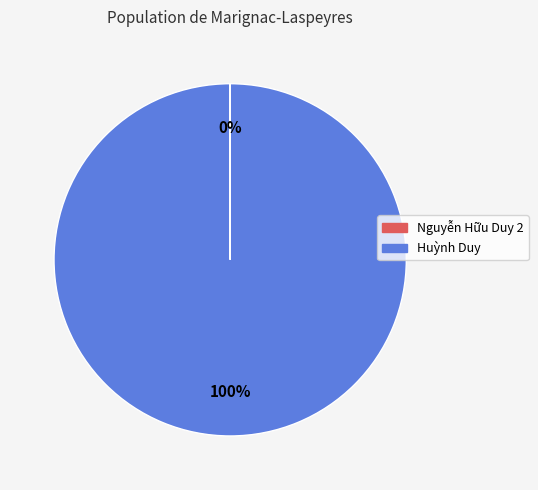

Is there any slice that represents more than half of the pie?

Yes